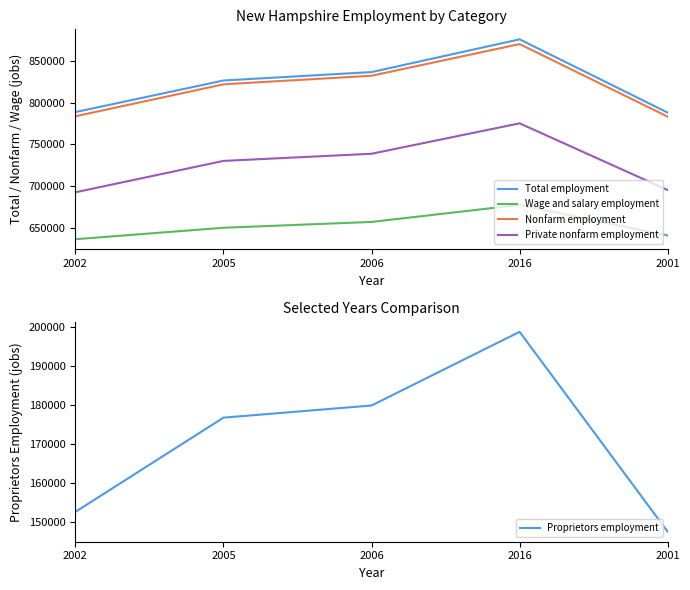

How many categories are shown in the chart?

5